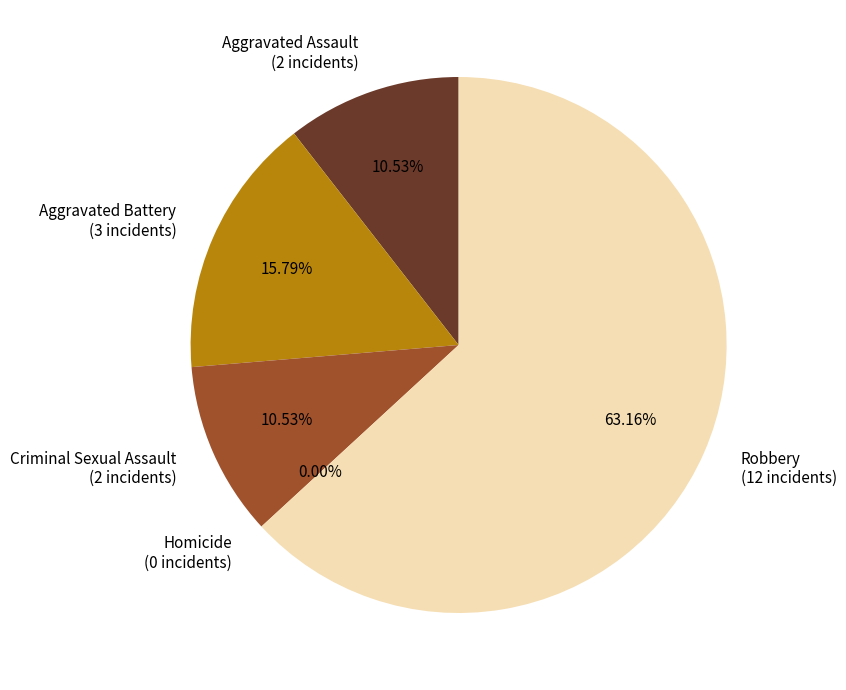

Does any single category account for the majority?

Yes